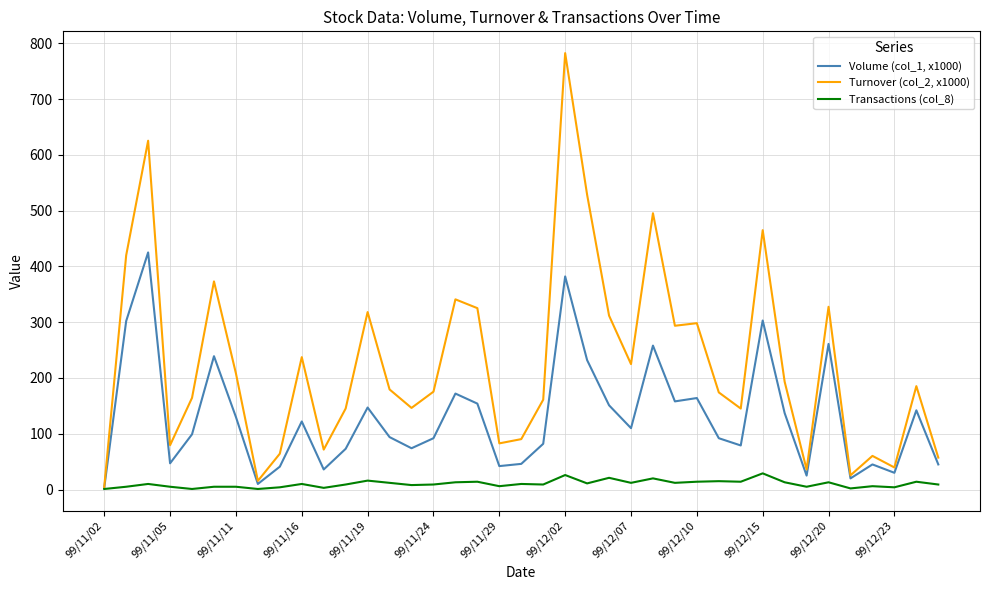

Which series has the largest total across all categories?

Turnover (col_2, x1000)